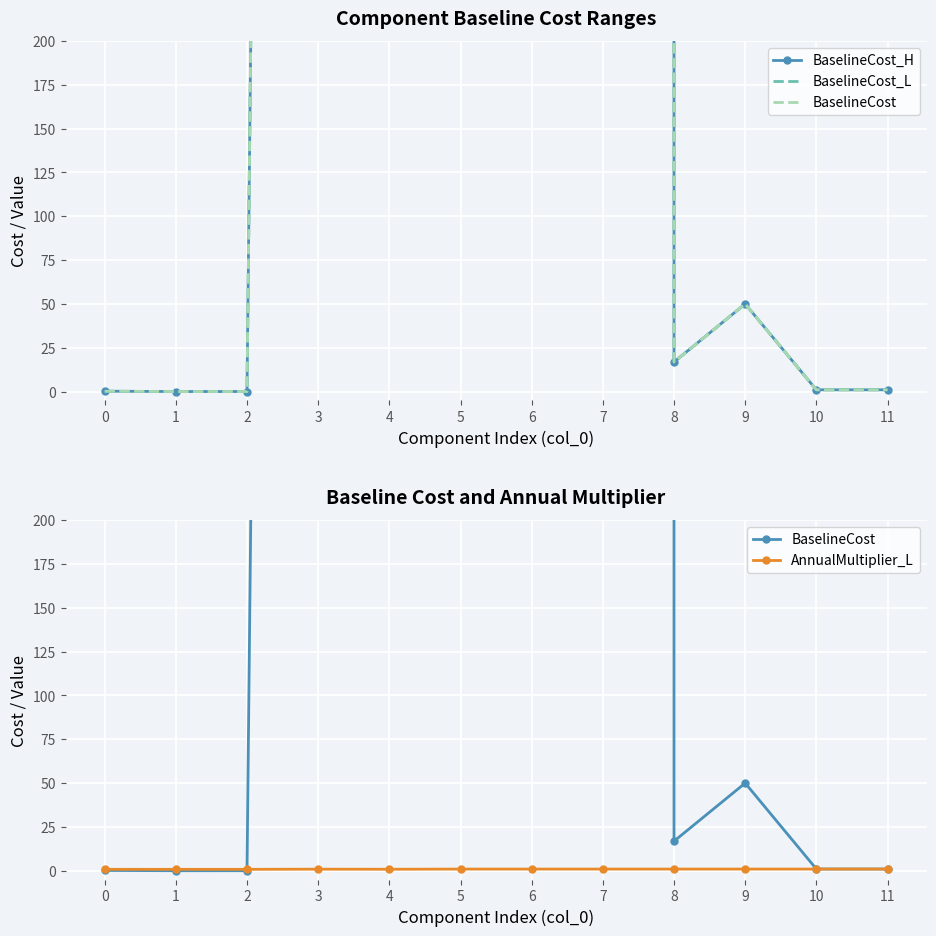

At how many categories does at least one series exceed 587362?

1